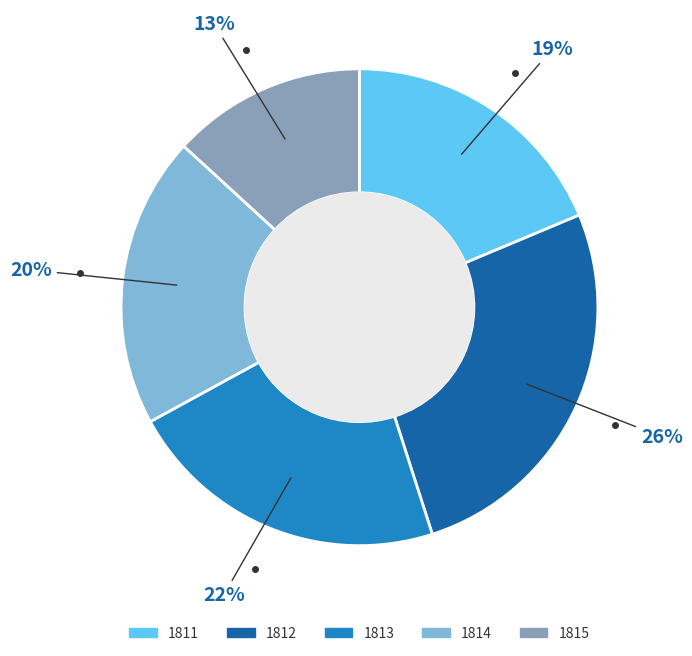

Is the sum of 1812 and 1813 greater than half?

No